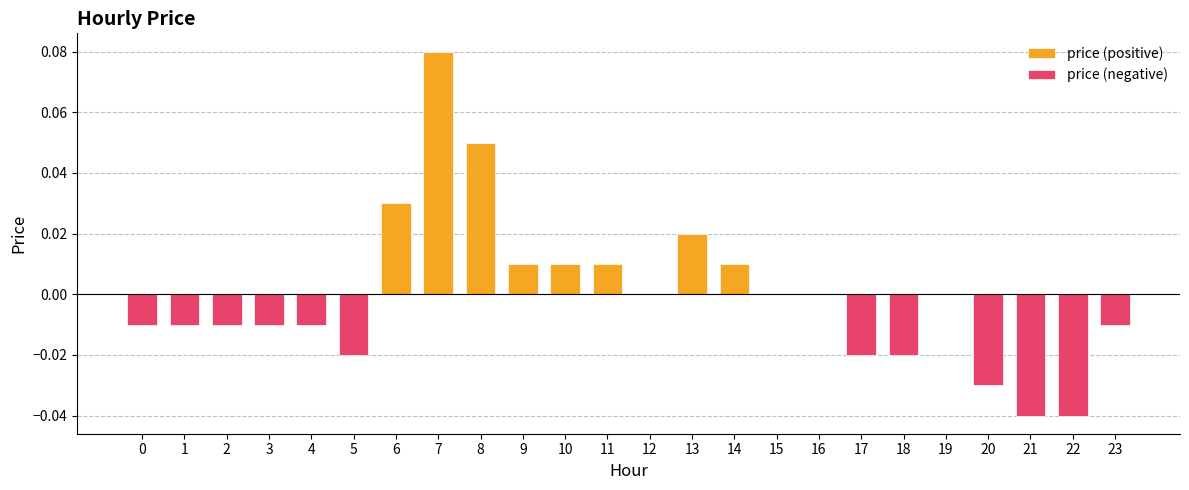

True or false: price (negative) has a value of -0.0 at 6.

False